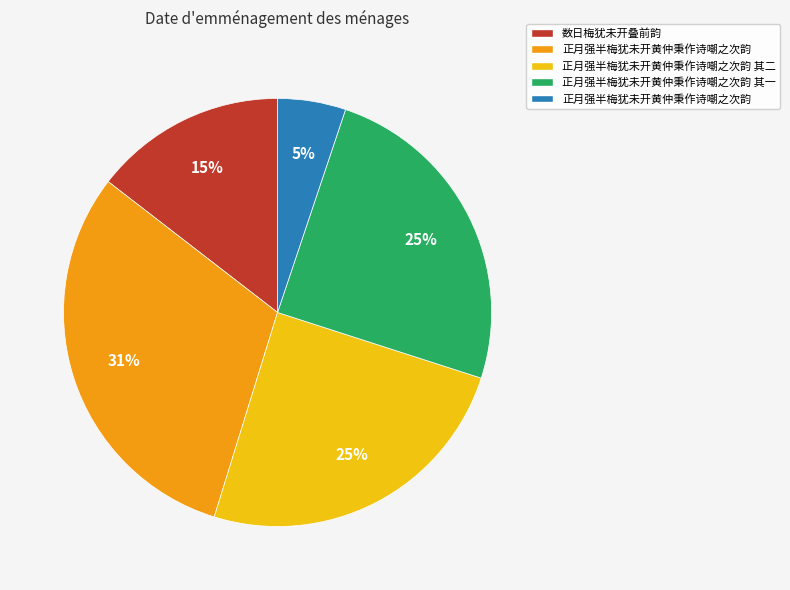

Is there a majority slice in this chart?

No